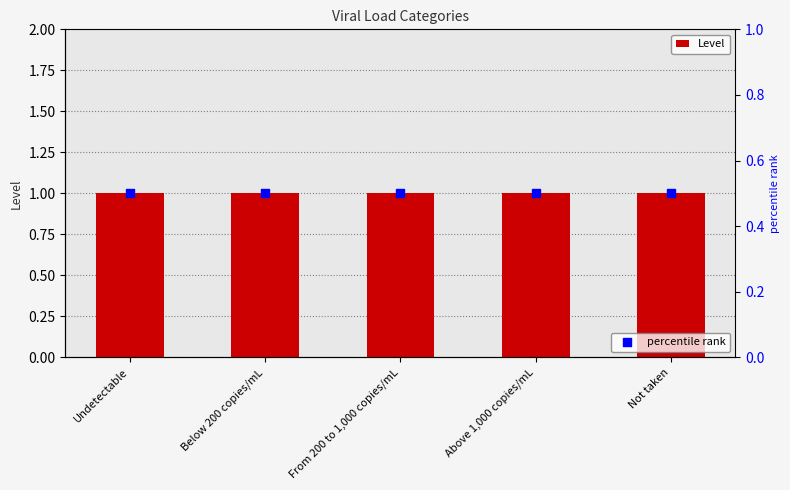

Which series reaches the minimum Y coordinate?

percentile rank